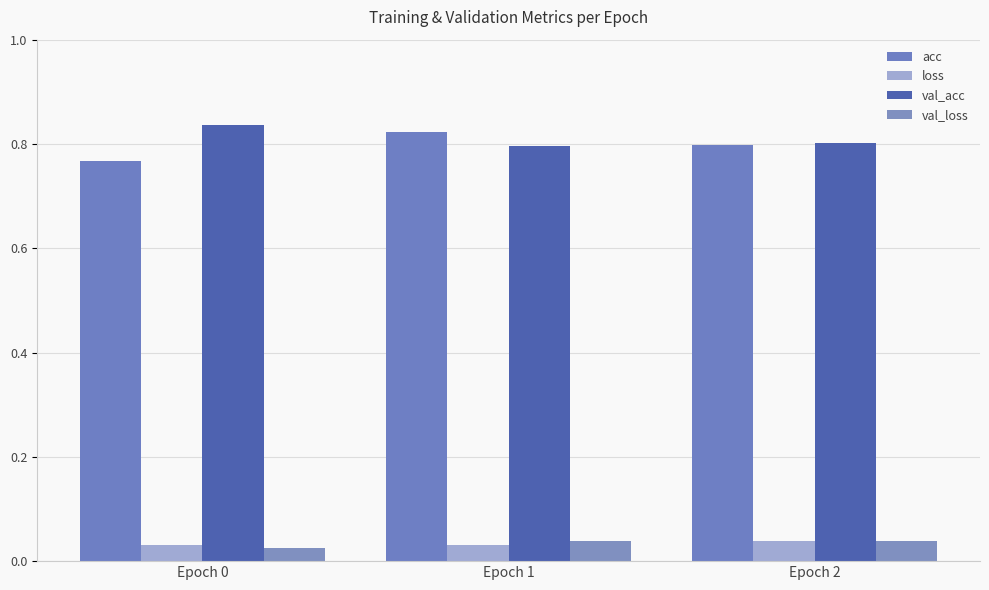

Rank the categories by val_loss value from highest to lowest.

Epoch 2, Epoch 1, Epoch 0